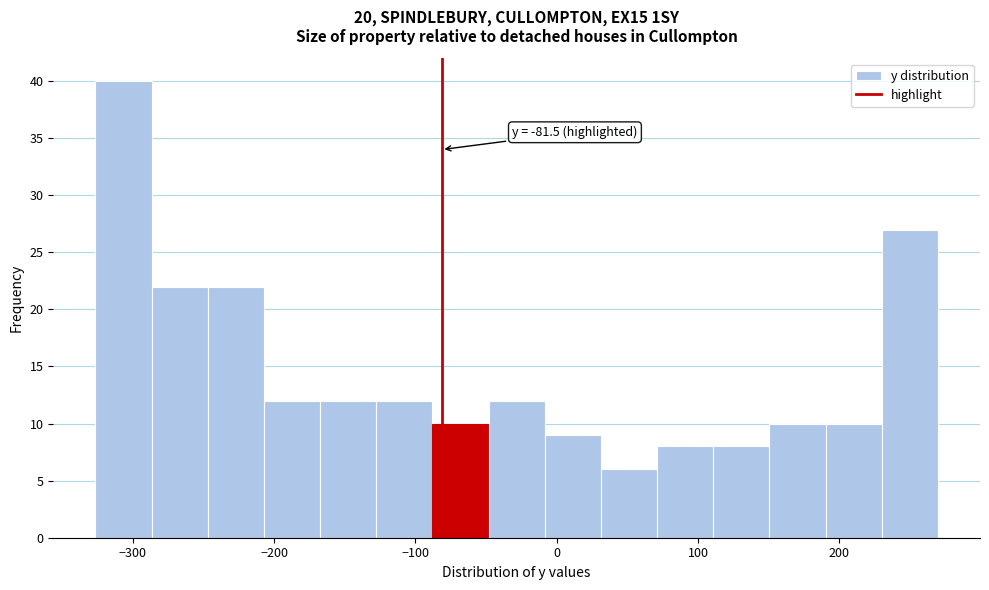

Read against the x-axis, roughly where is the centre of the tallest bar?

-310